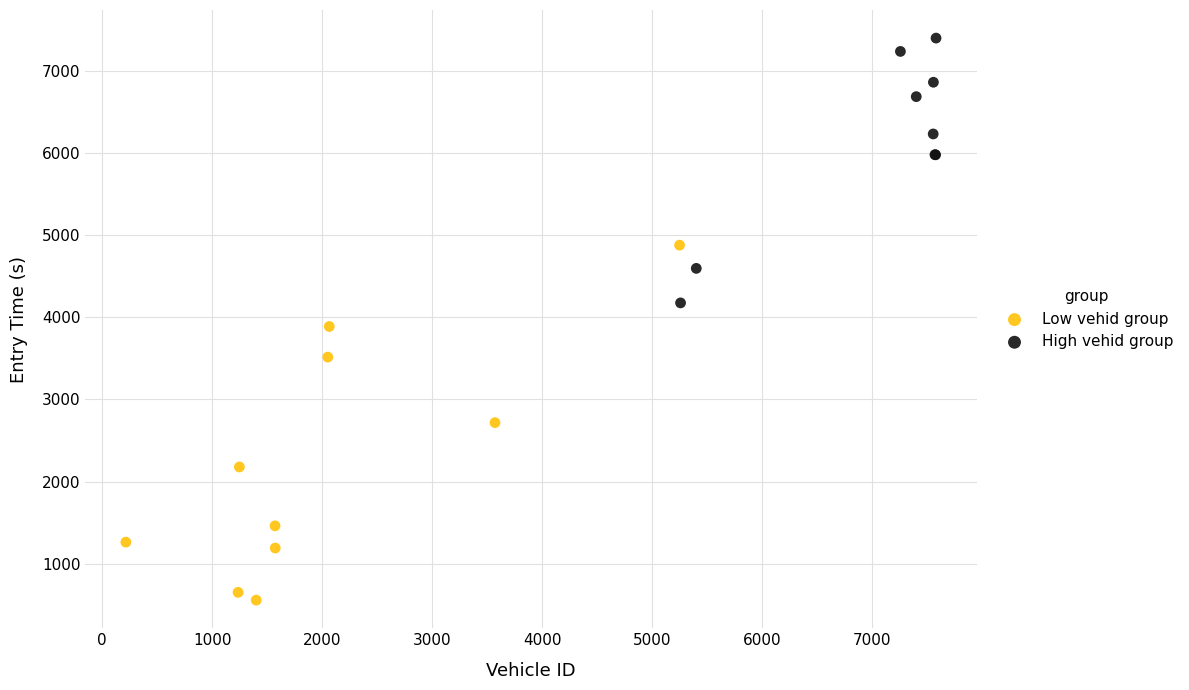

Which series contains the lowest Y value?

Low vehid group